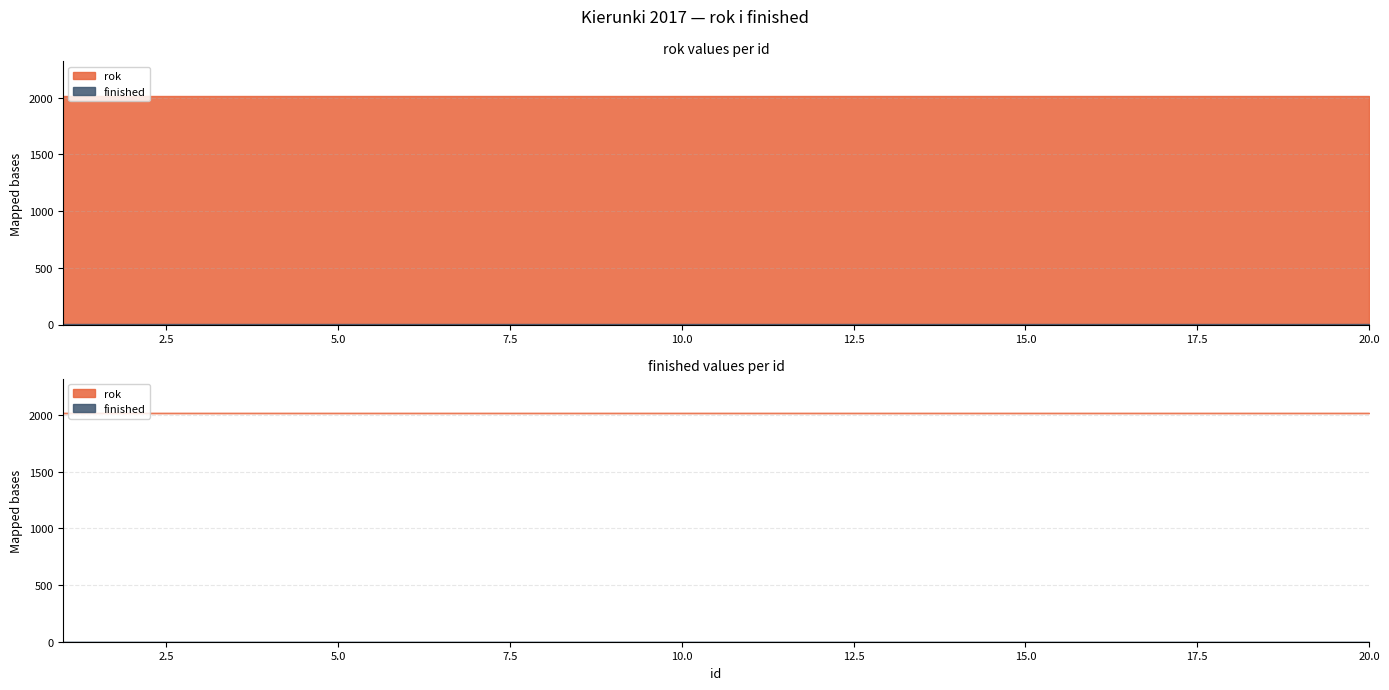

Is it true that finished equals 1 at 5?

True